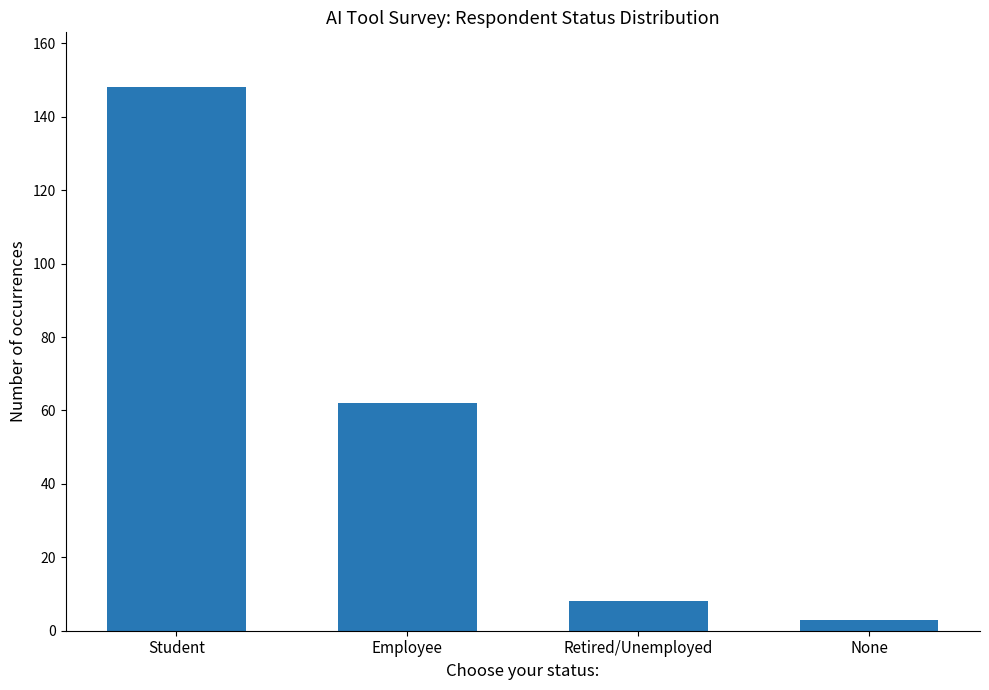

Where does the data first go above 62?

Student